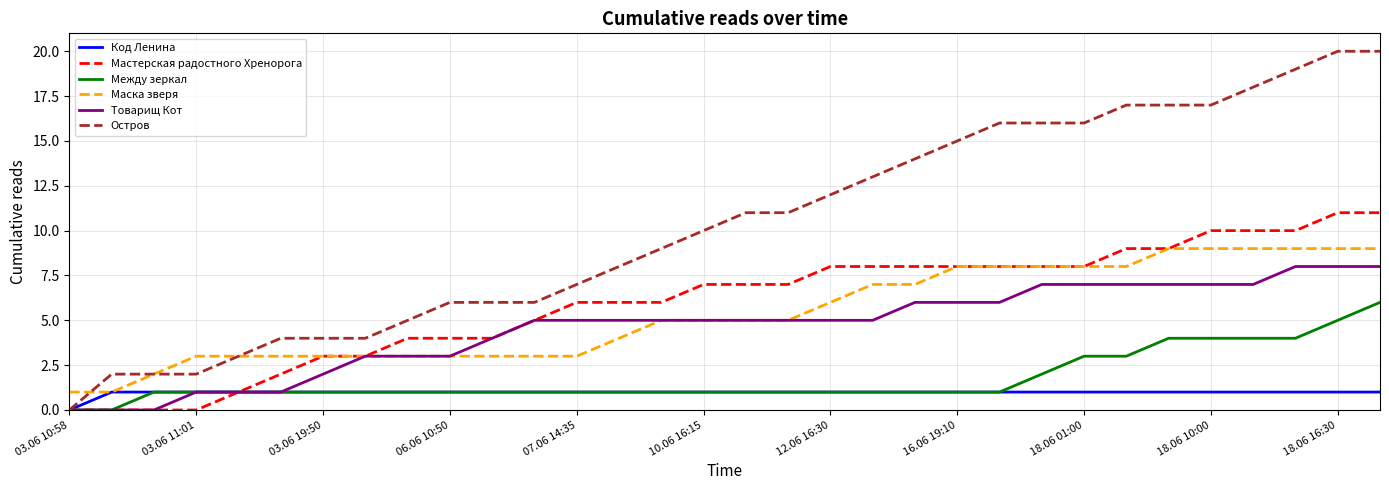

Which series has the widest spread of values?

Остров